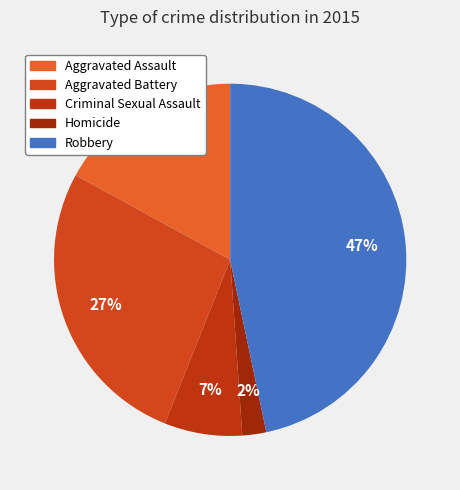

Is there any slice that represents more than half of the pie?

No